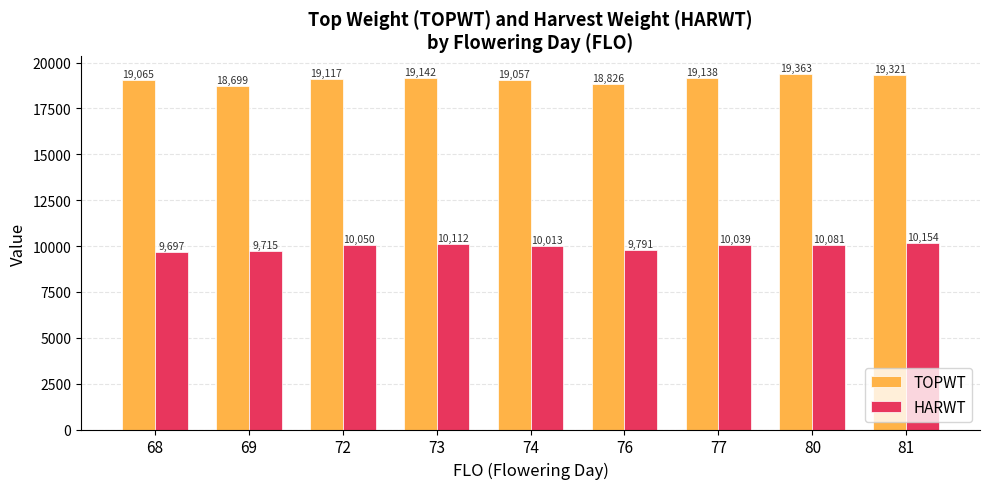

At how many categories does at least one series exceed 12591?

9